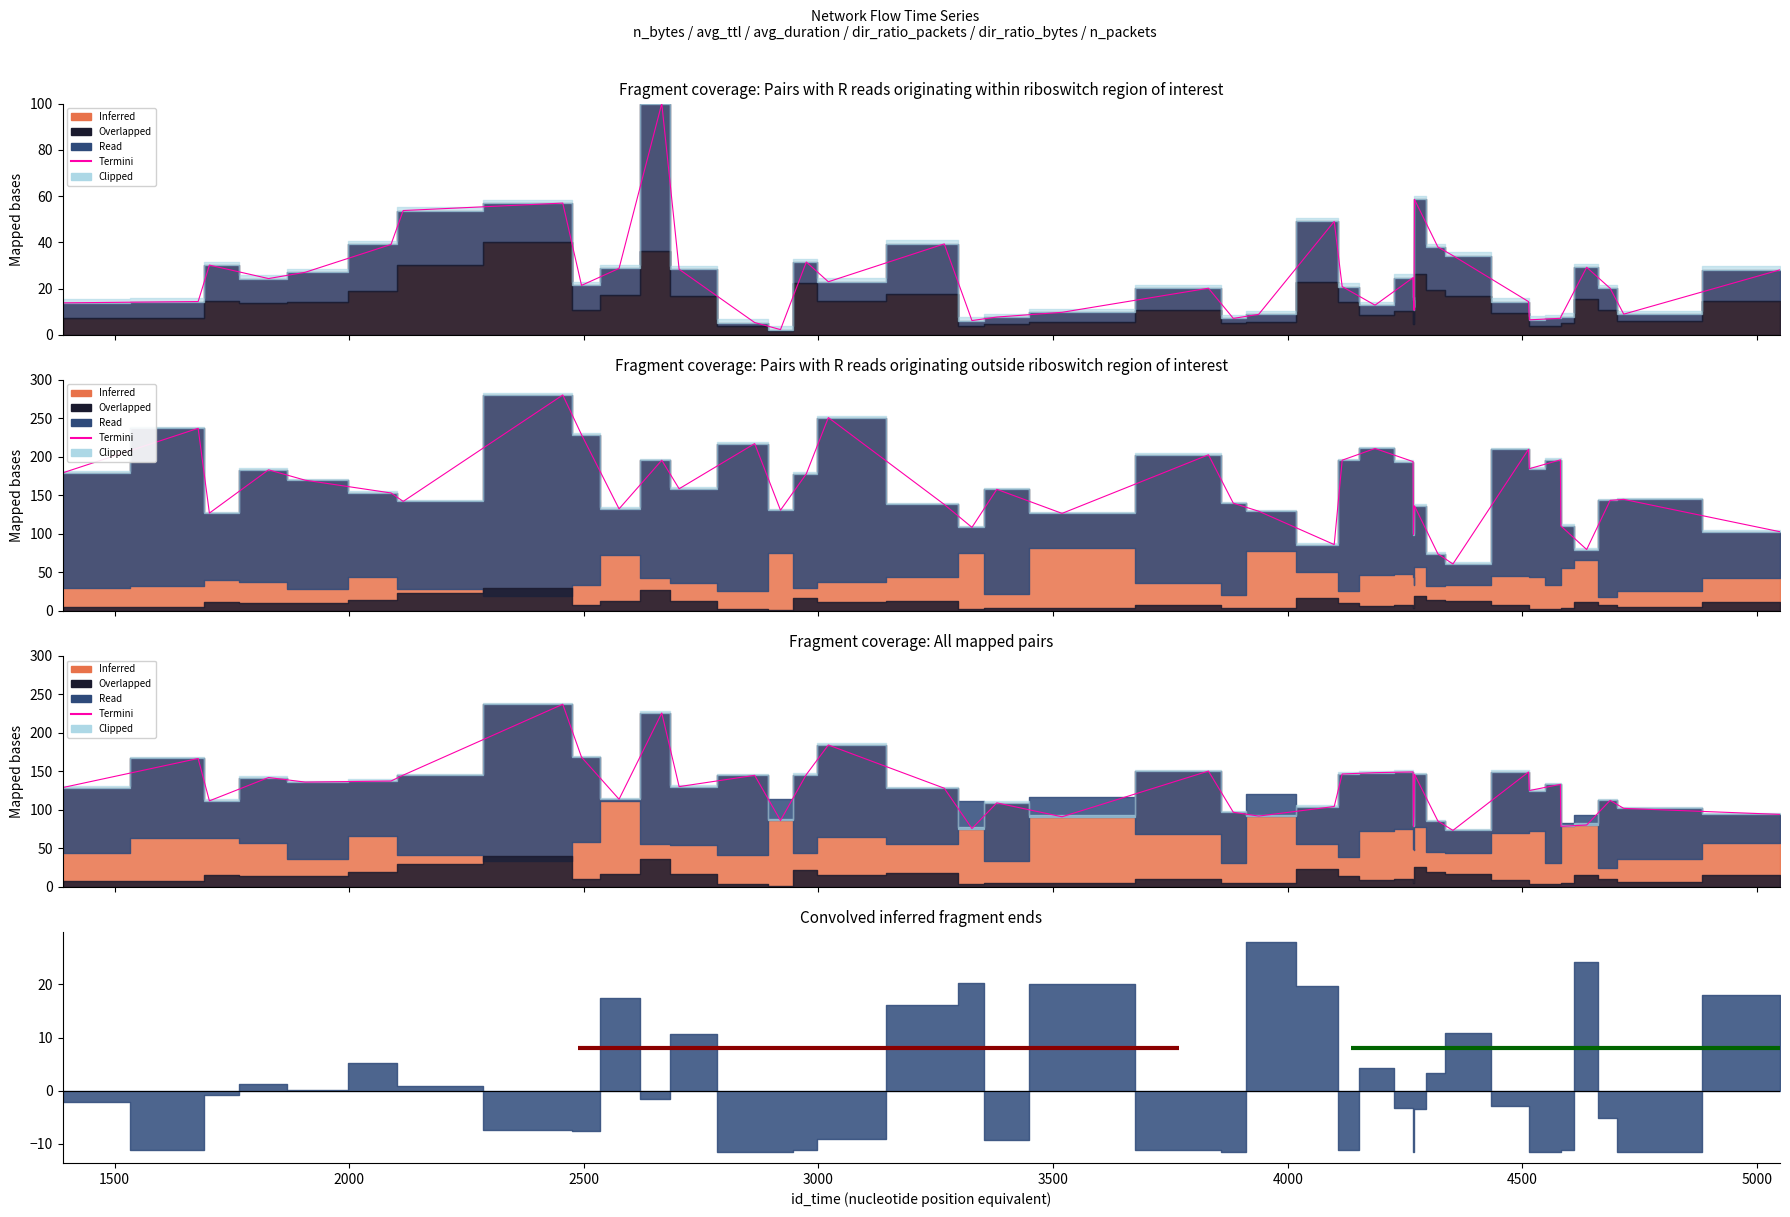

True or false: the data shows 49.6 at 14.

False